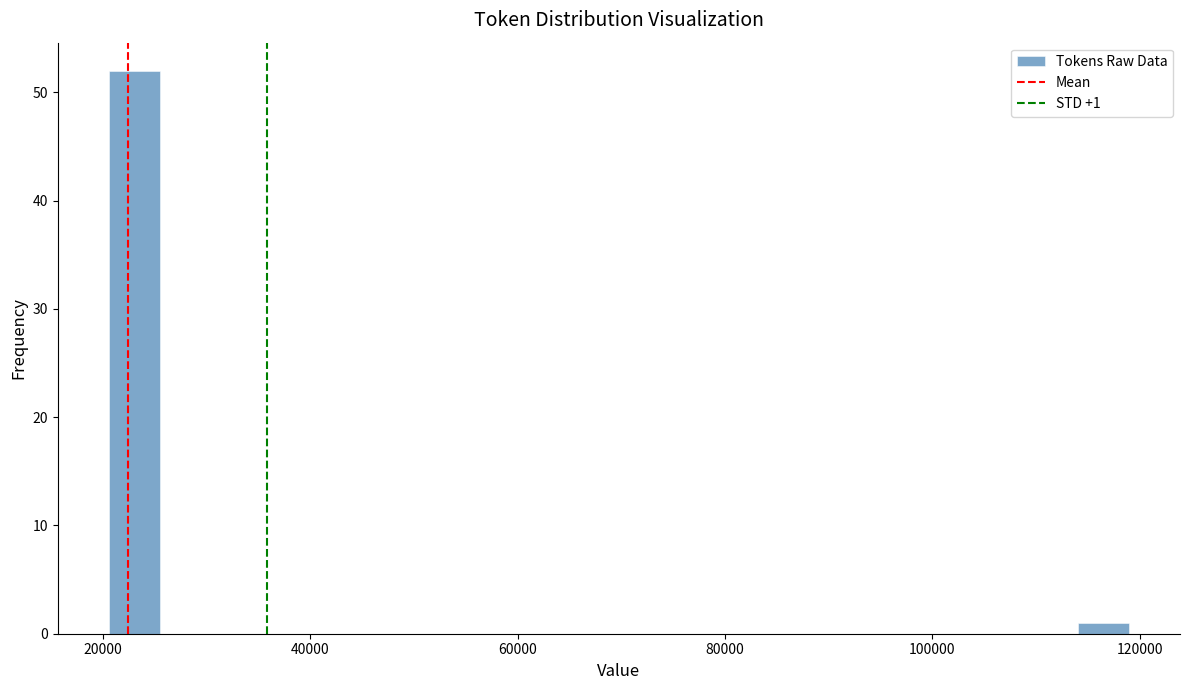

Around what value on the x-axis is the tallest bar? Give the approximate position of its centre, as read against the axis.

24000